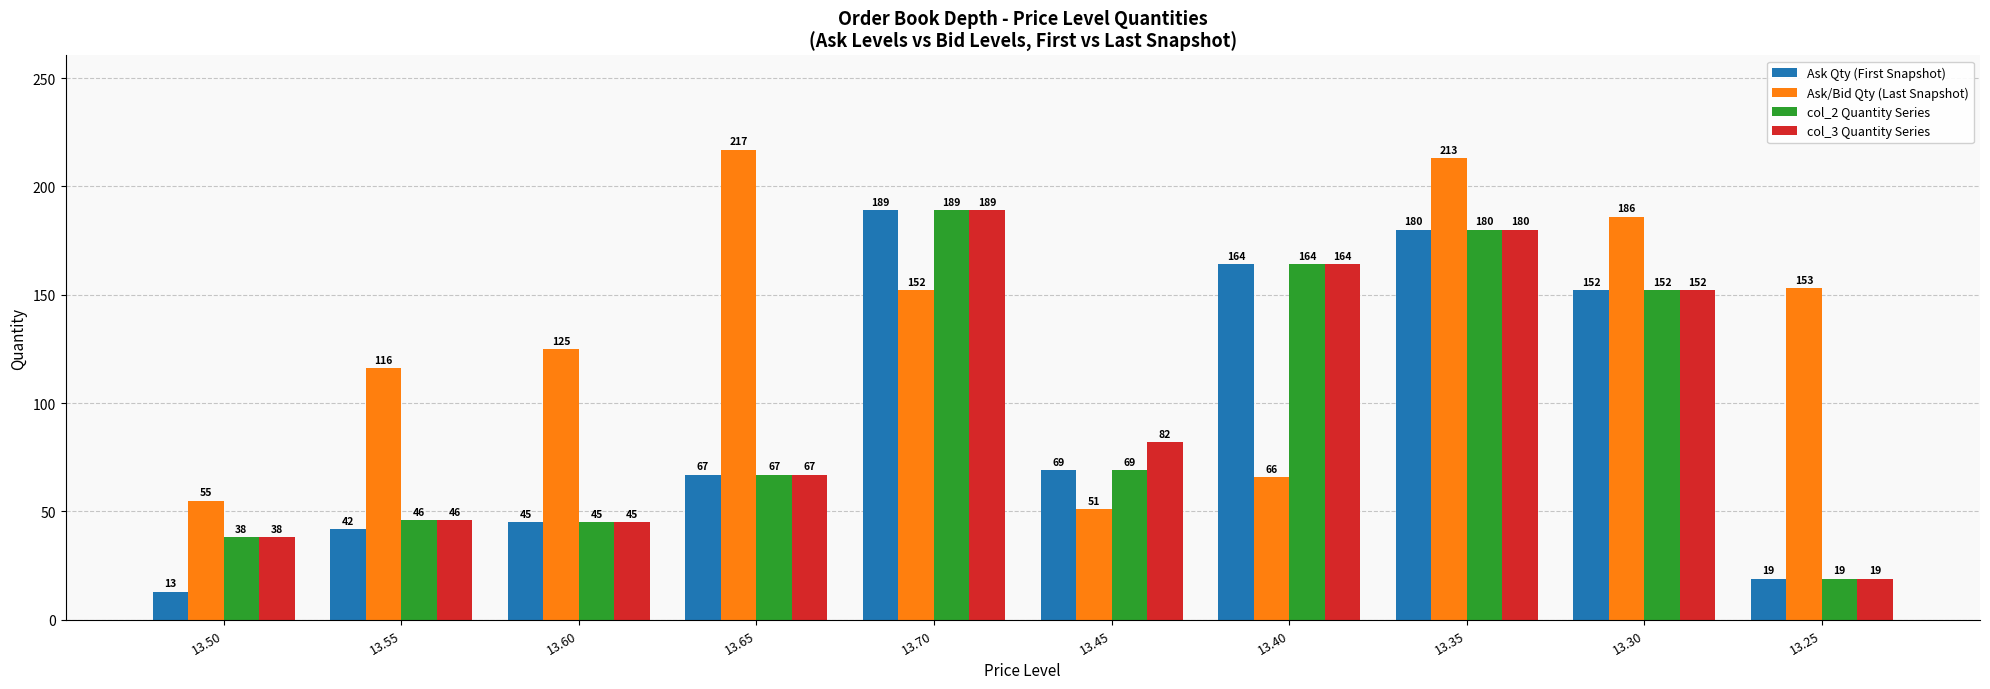

What is the total value across all series at 13.65?

418